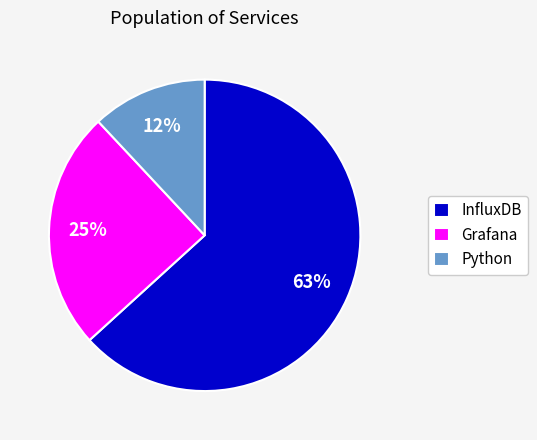

Rank the categories by value from highest to lowest.

InfluxDB, Grafana, Python